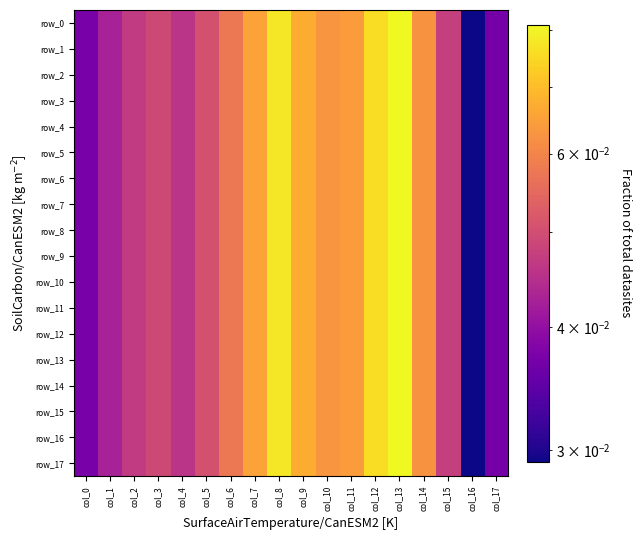

List the series in order of their peak value, lowest first.

row_13, row_0, row_1, row_2, row_3, row_4, row_5, row_6, row_7, row_8, row_9, row_10, row_11, row_12, row_14, row_15, row_16, row_17